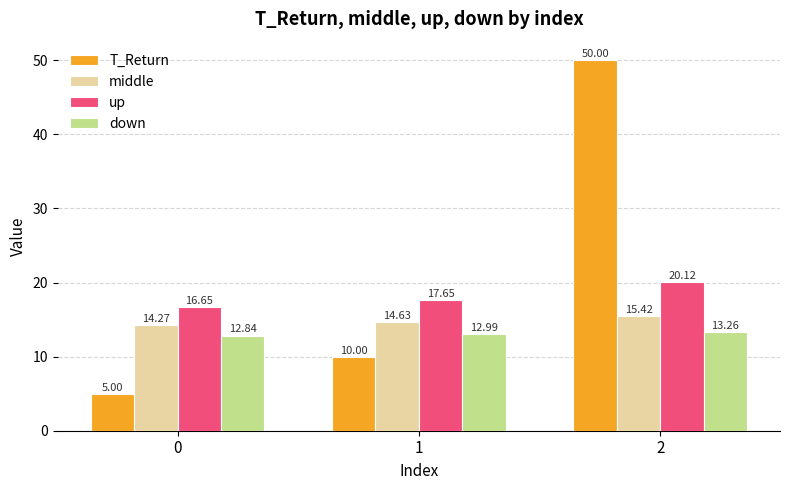

Which series has the largest total across all categories?

T_Return